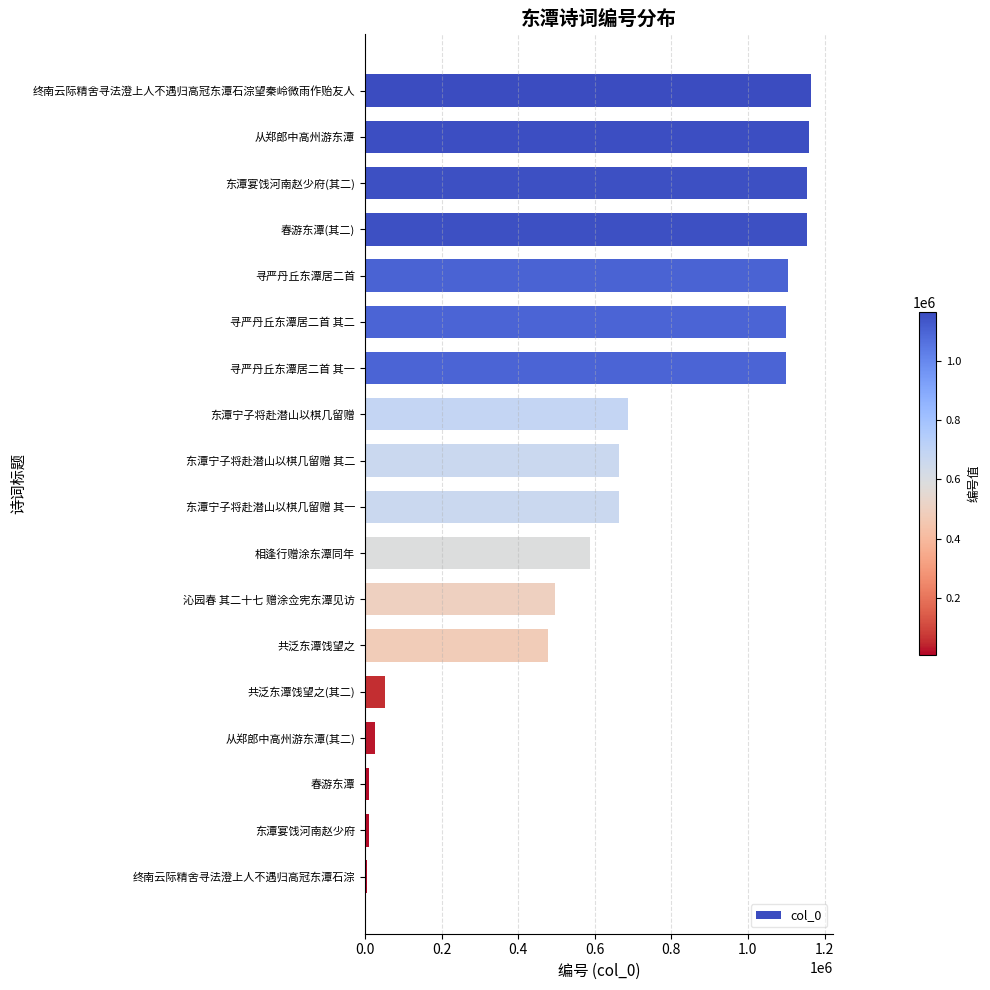

What is the maximum value shown in the chart?

1164918